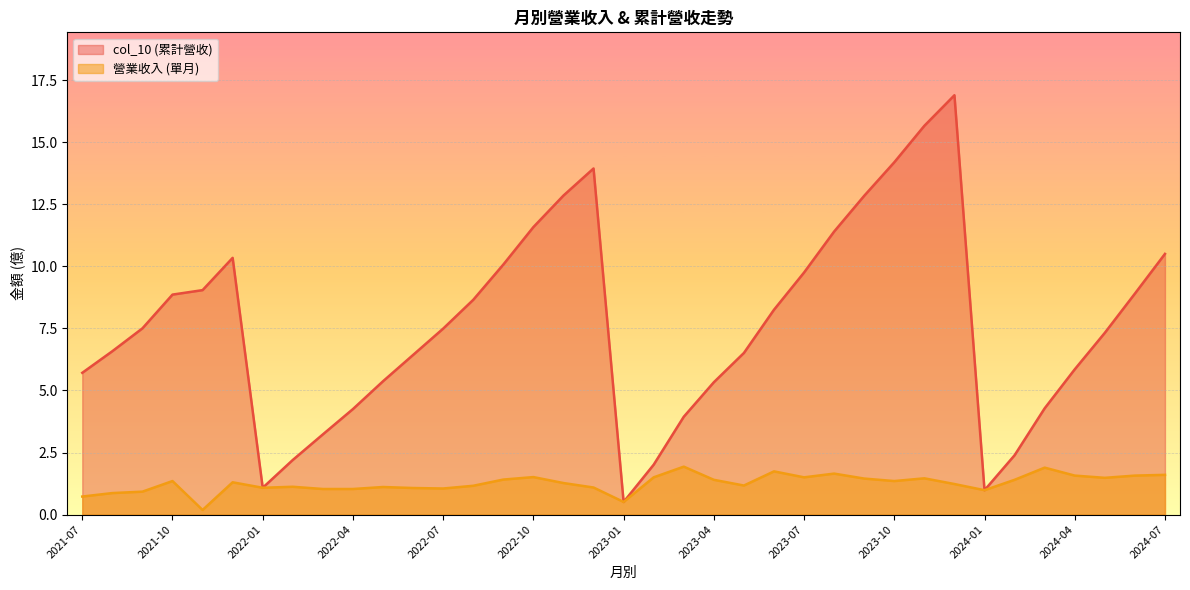

True or false: col_10 and 營業收入 intersect in this chart.

False